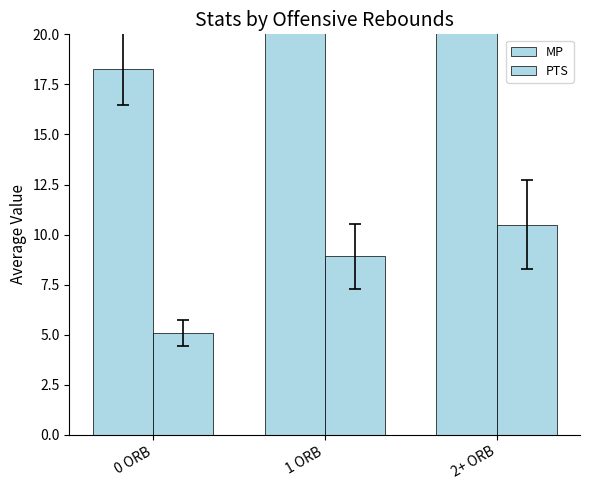

Rank the series by their average value, from lowest to highest.

PTS, MP